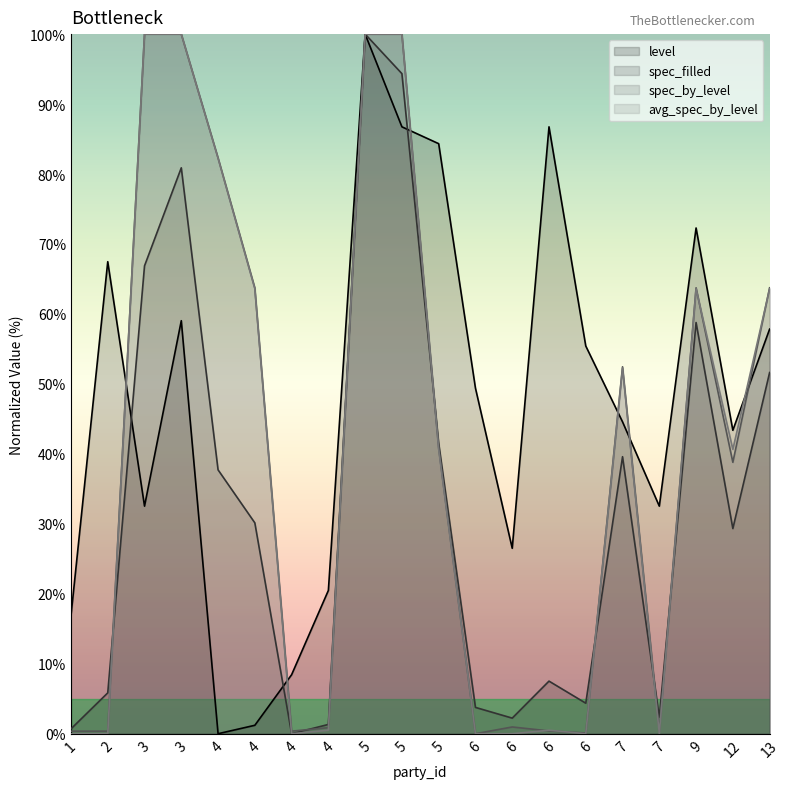

Which series changed the most between 1 and 4?

avg_spec_by_level